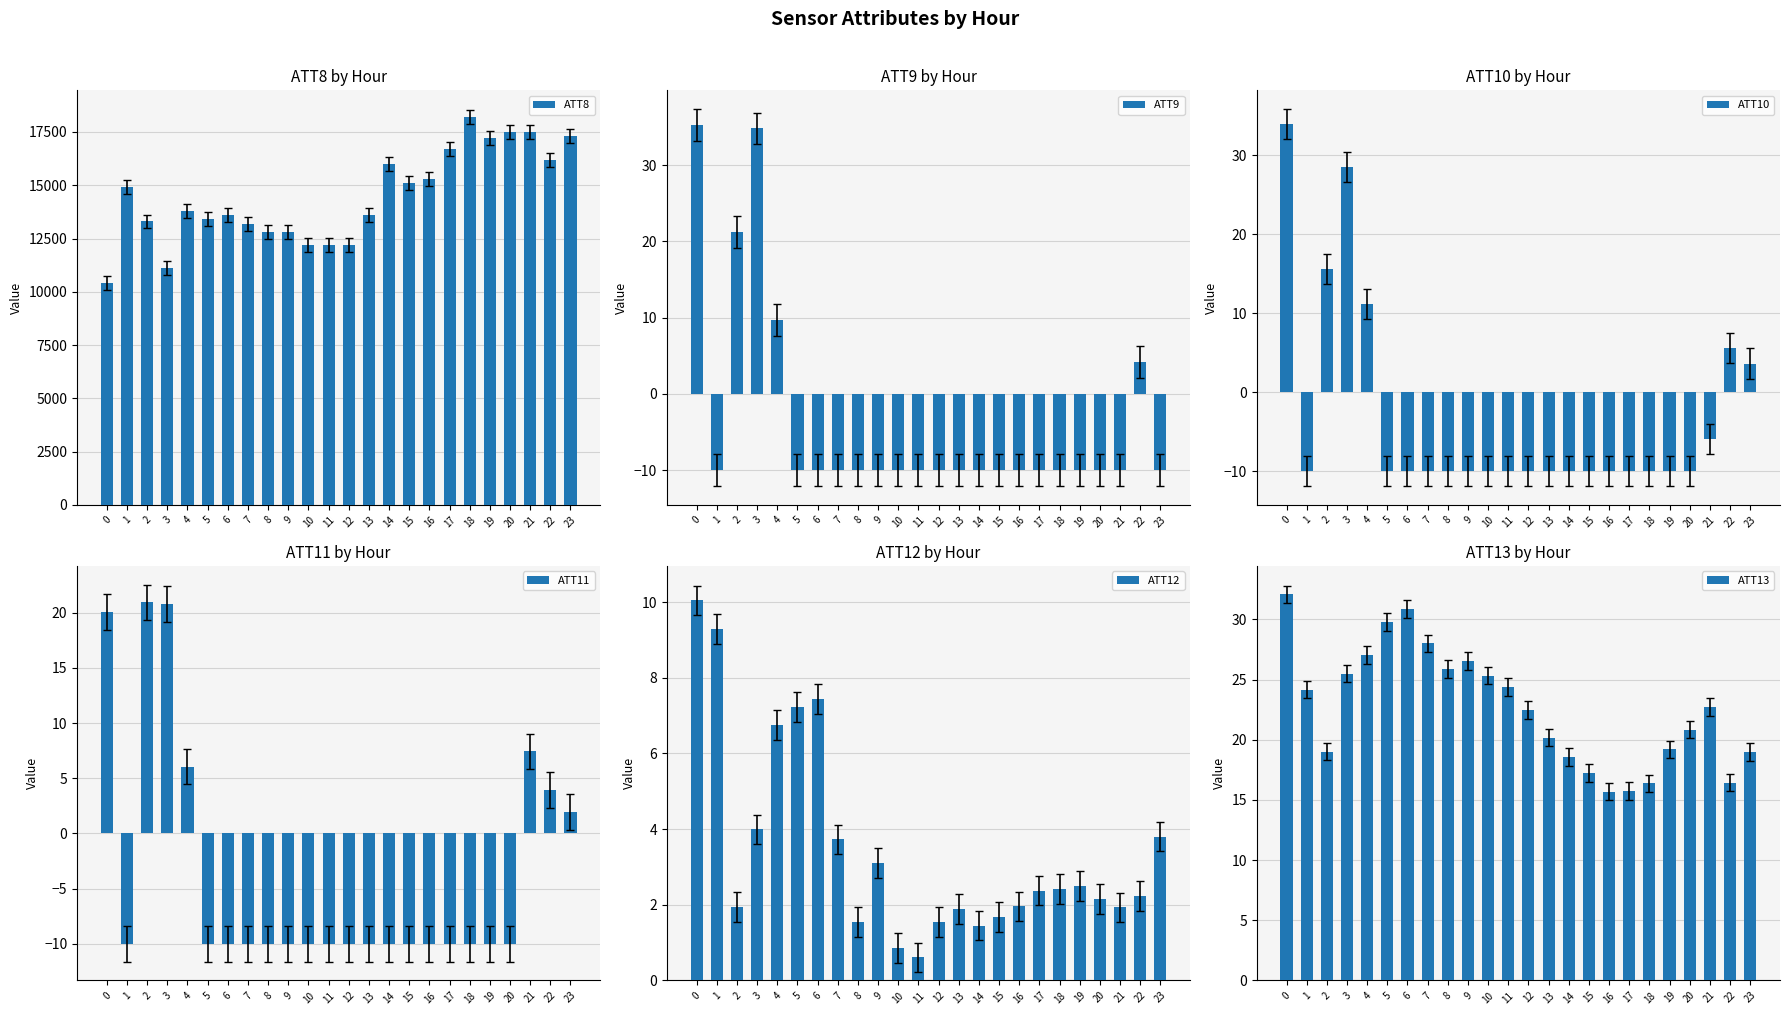

Reading right to left, what are all the values shown in this chart?

ATT8: 17300.0	16200.0	17500.0	17500.0	17200.0	18200.0	16700.0	15300.0	15100.0	16000.0	13600.0	12200.0	12200.0	12200.0	12800.0	12800.0	13200.0	13600.0	13400.0	13800.0	11100.0	13300.0	14900.0	10400.0
ATT9: -10.0	4.2	-10.0	-10.0	-10.0	-10.0	-10.0	-10.0	-10.0	-10.0	-10.0	-10.0	-10.0	-10.0	-10.0	-10.0	-10.0	-10.0	-10.0	9.7	34.8	21.2	-10.0	35.2
ATT10: 3.6	5.6	-5.9	-10.0	-10.0	-10.0	-10.0	-10.0	-10.0	-10.0	-10.0	-10.0	-10.0	-10.0	-10.0	-10.0	-10.0	-10.0	-10.0	11.2	28.5	15.6	-10.0	33.9
ATT11: 1.9	3.9	7.4	-10.0	-10.0	-10.0	-10.0	-10.0	-10.0	-10.0	-10.0	-10.0	-10.0	-10.0	-10.0	-10.0	-10.0	-10.0	-10.0	6.1	20.8	20.9	-10.0	20.1
ATT12: 3.8	2.2	1.9	2.2	2.5	2.4	2.4	2.0	1.7	1.5	1.9	1.5	0.6	0.9	3.1	1.5	3.7	7.4	7.2	6.7	4.0	1.9	9.3	10.0
ATT13: 19.0	16.4	22.7	20.8	19.2	16.4	15.8	15.7	17.2	18.6	20.2	22.5	24.4	25.3	26.5	25.9	28.0	30.8	29.8	27.0	25.5	19.0	24.2	32.1